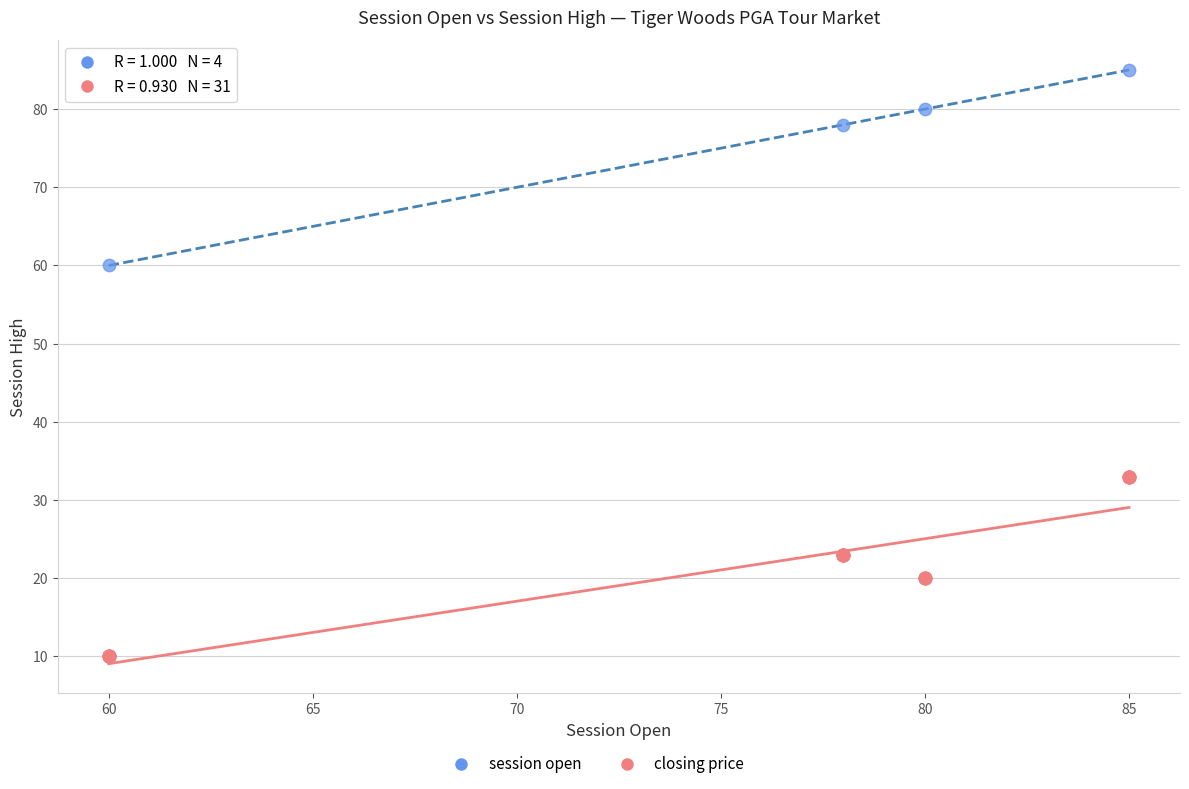

Which series has the largest Y range (max minus min)?

session open